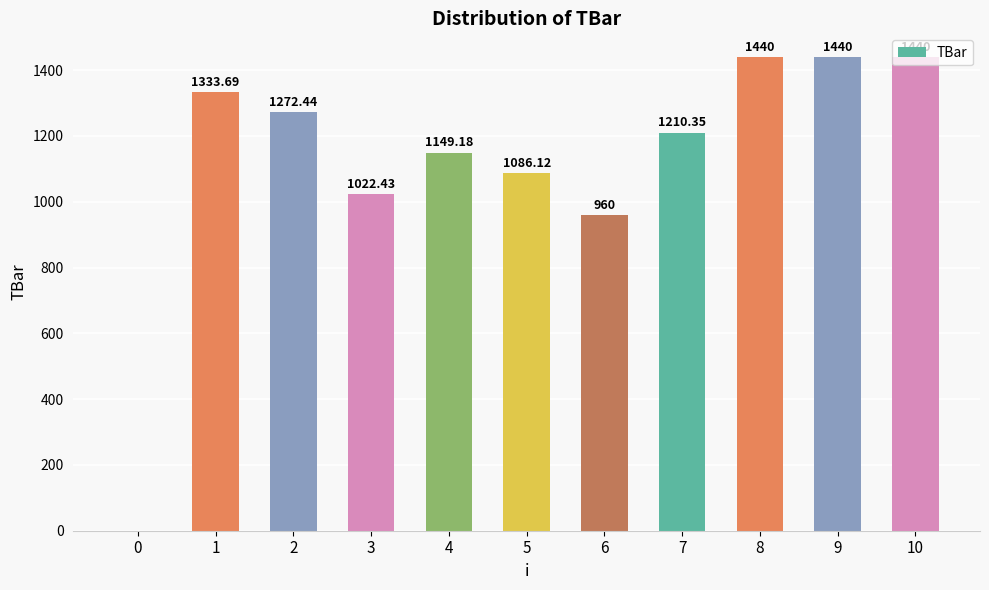

True or false: the data shows 863.6 at 9.

False